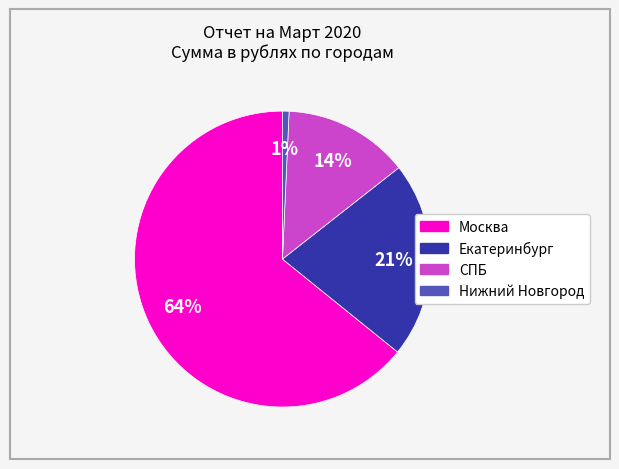

Which slice is the smallest?

Нижний Новгород